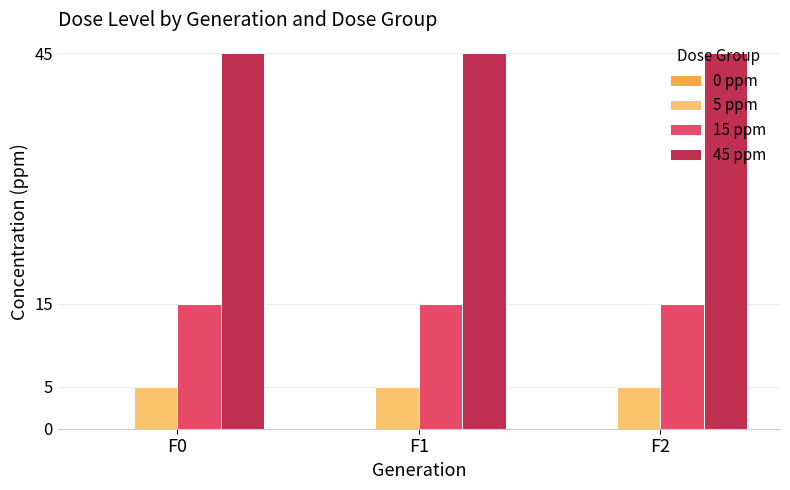

What is the total value across all series at F0?

65